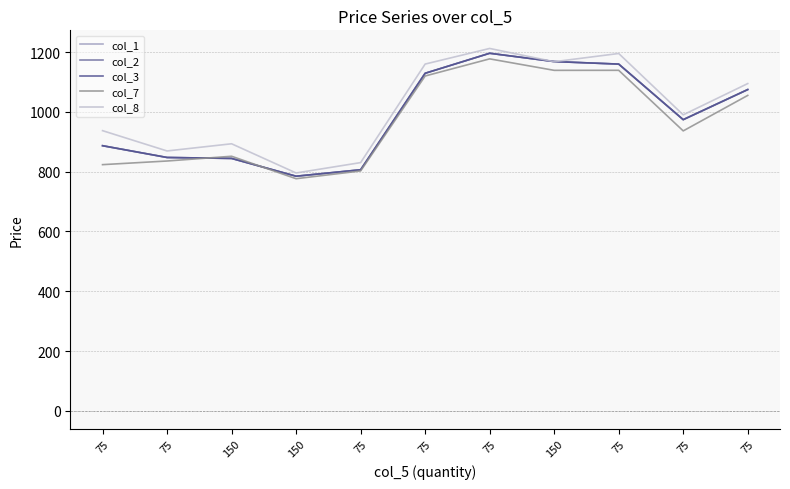

Where does the col_2 series first go above 974?

75